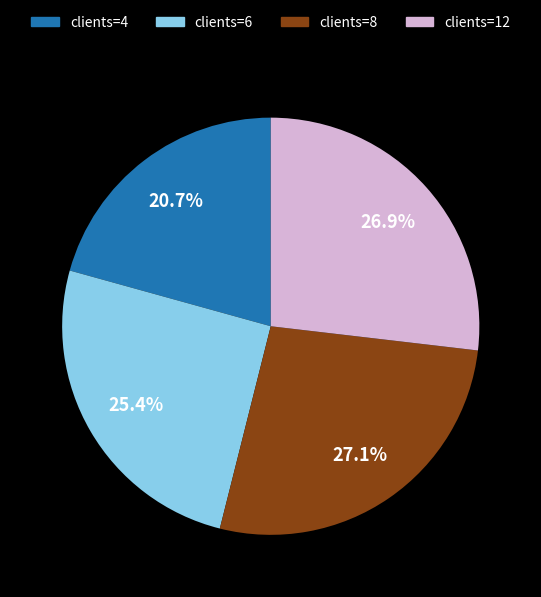

Does any single category account for the majority?

No